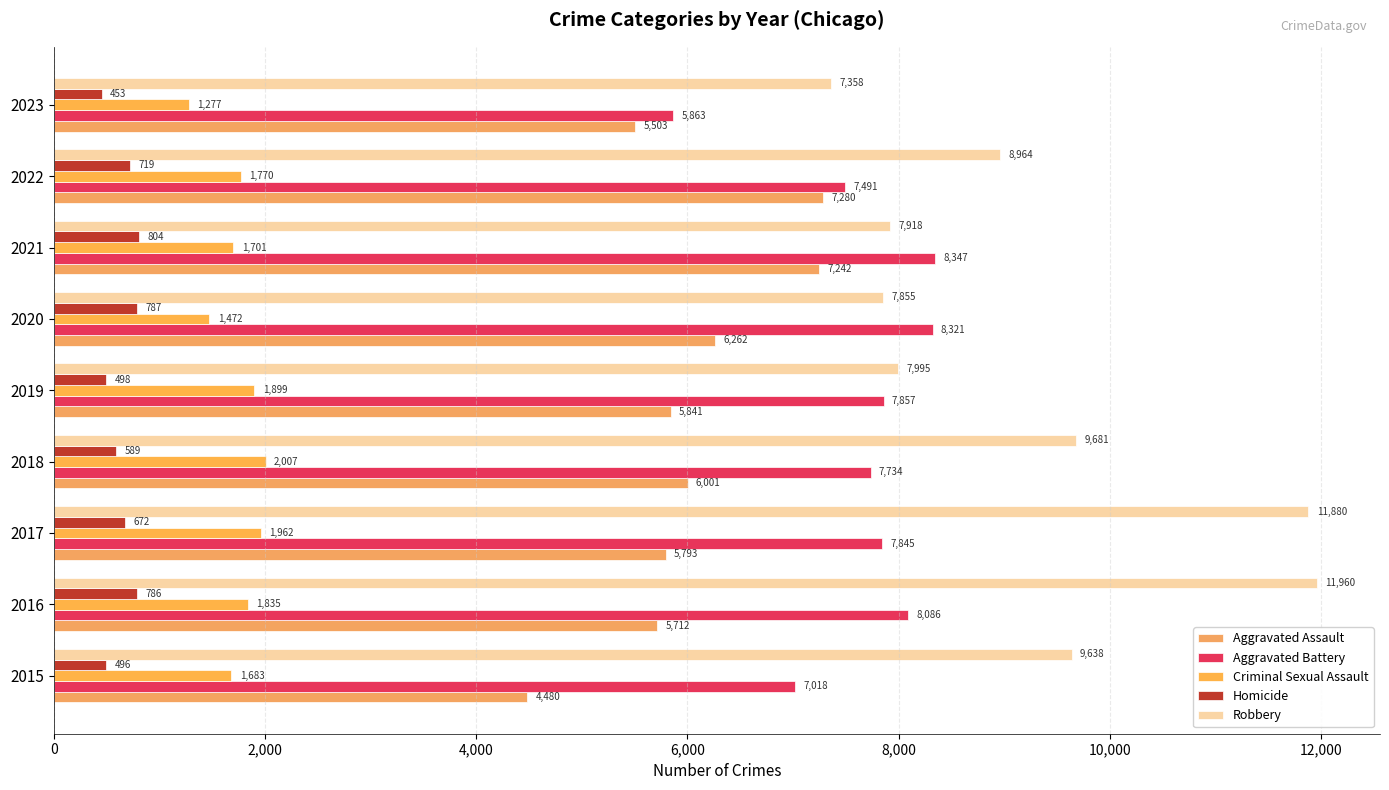

What is the value of the Robbery bar at the 7th from the left?

7918